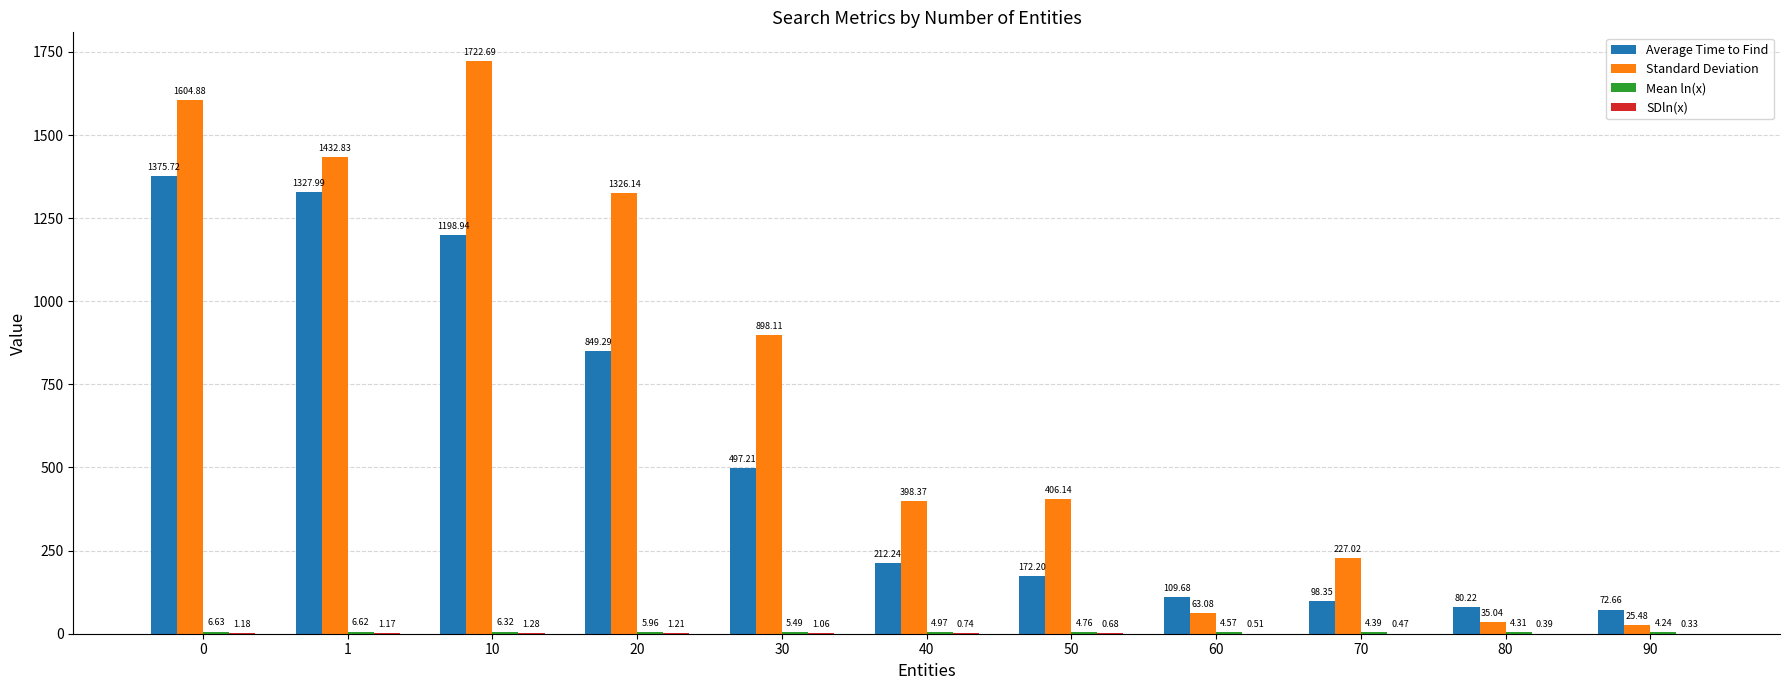

What is the sum of all Standard Deviation values?

8139.8